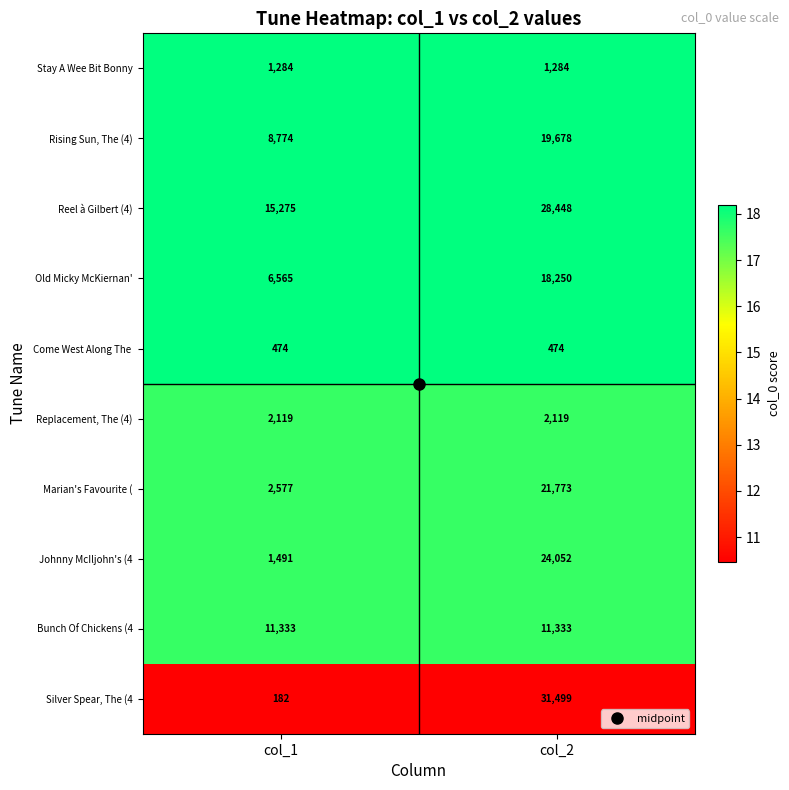

What value does the Rising Sun, The (4) series have at col_2?

19678